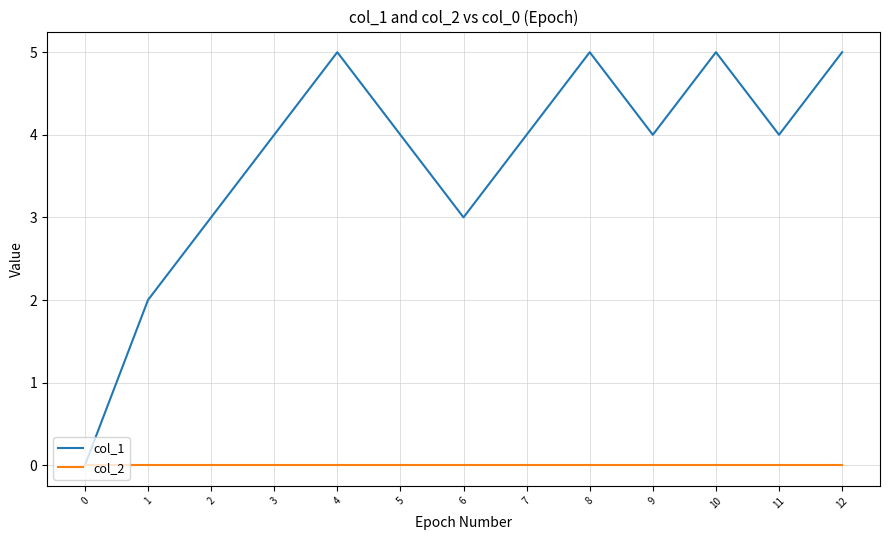

Which series has the largest total across all categories?

col_1